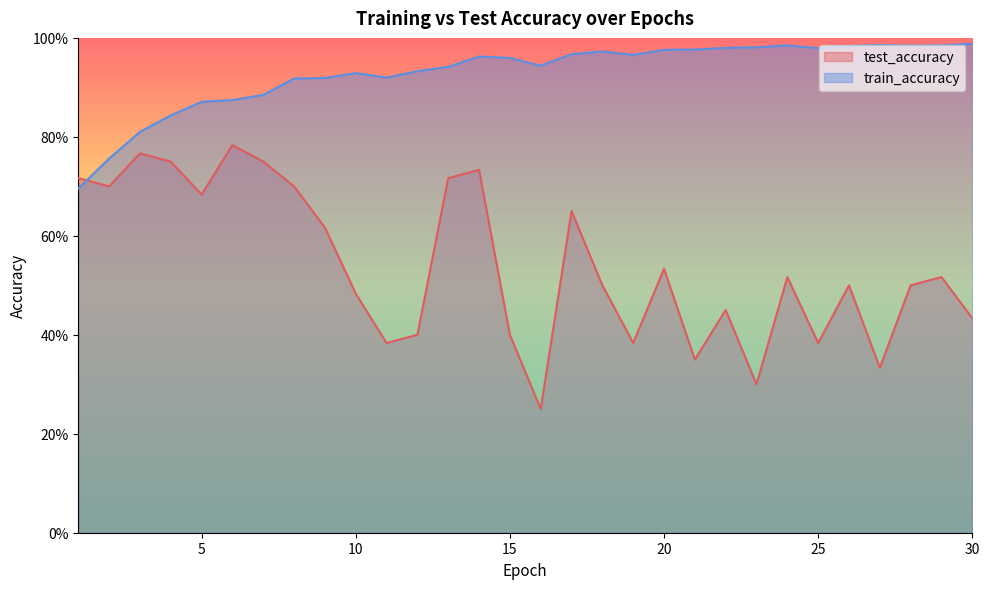

Rank the series by their average value, from lowest to highest.

test_accuracy, train_accuracy